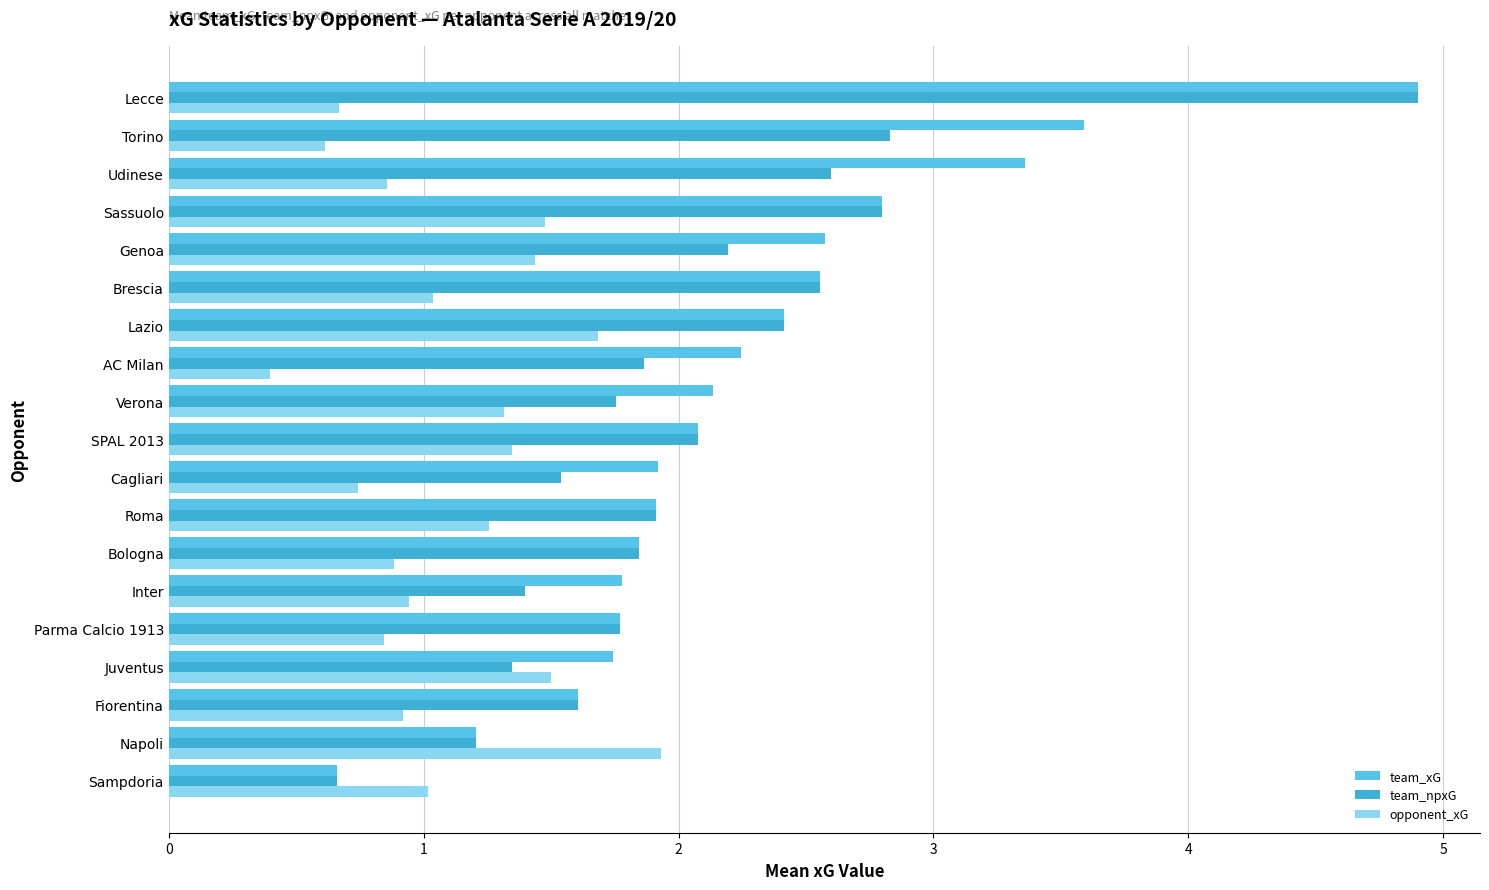

How many series are shown in this chart?

3